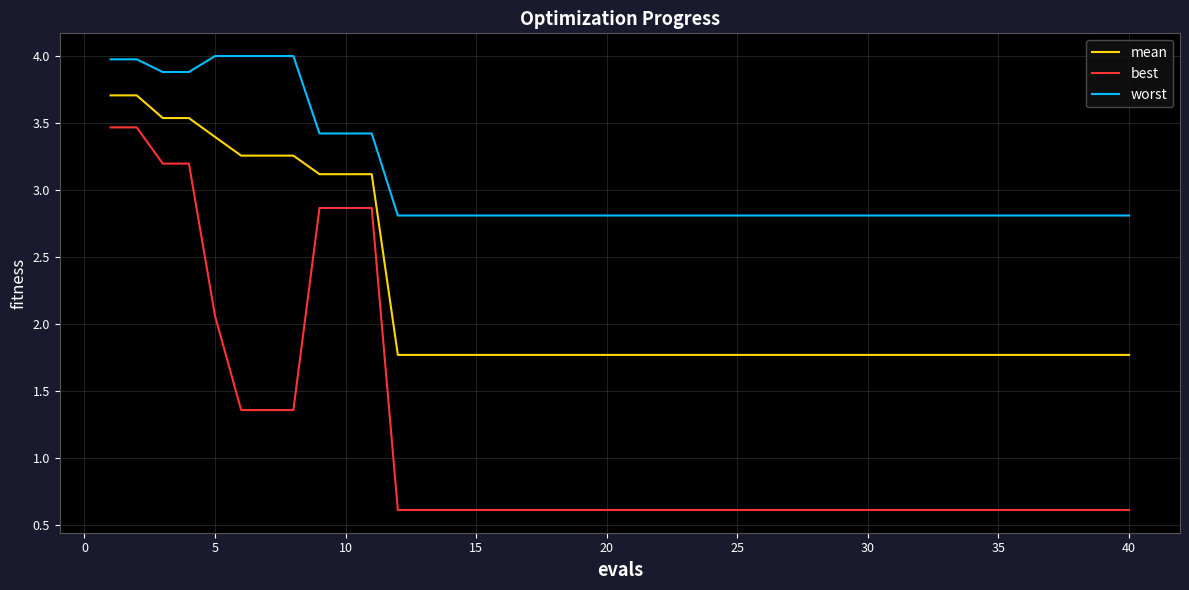

How many series are shown in this chart?

3